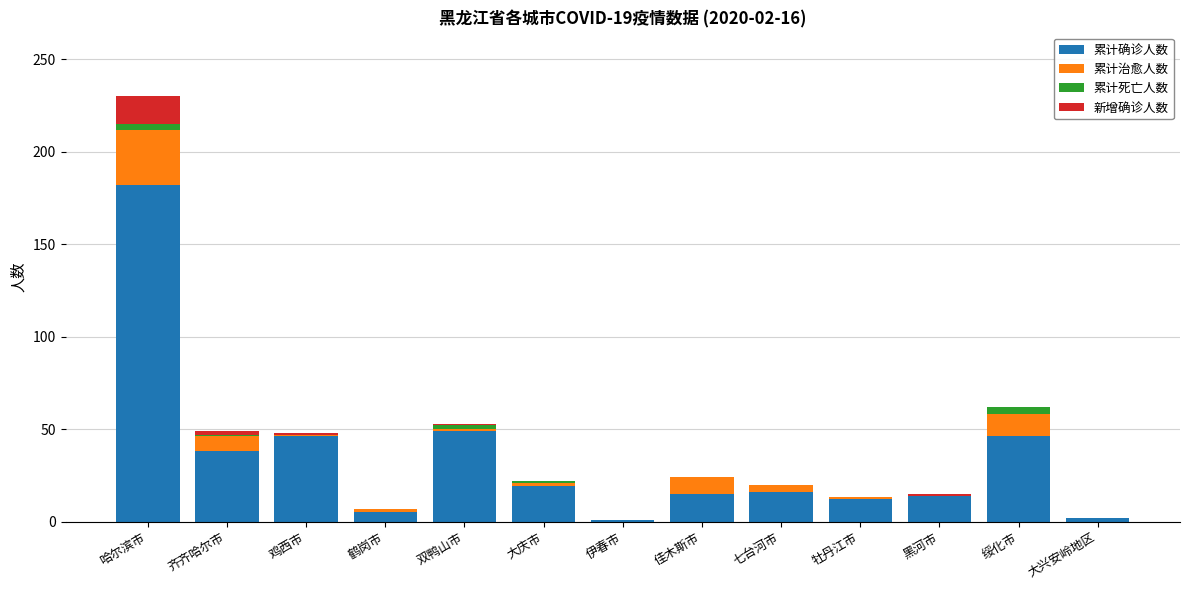

At which label does 累计确诊人数 reach its peak?

哈尔滨市